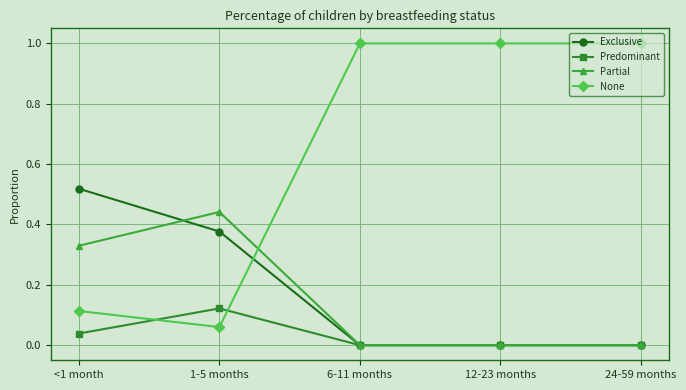

Which series has the largest range (max minus min)?

None